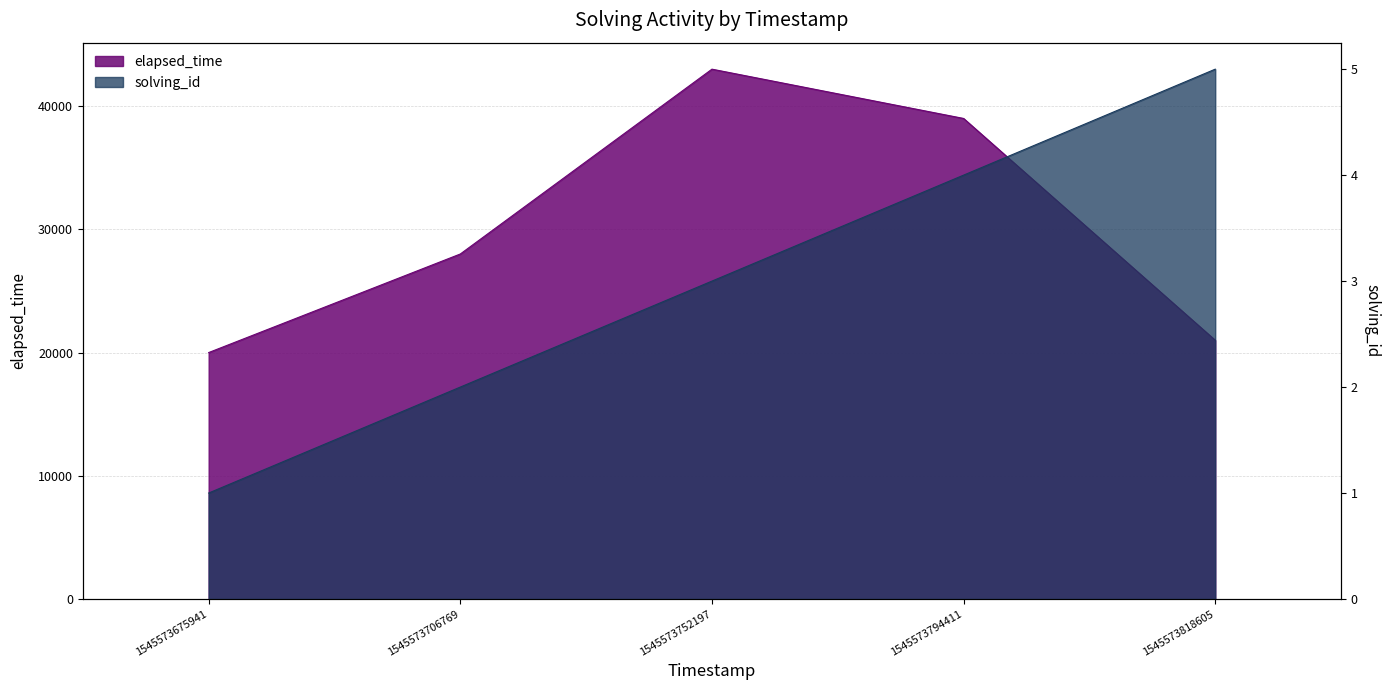

True or false: elapsed_time and solving_id intersect in this chart.

False